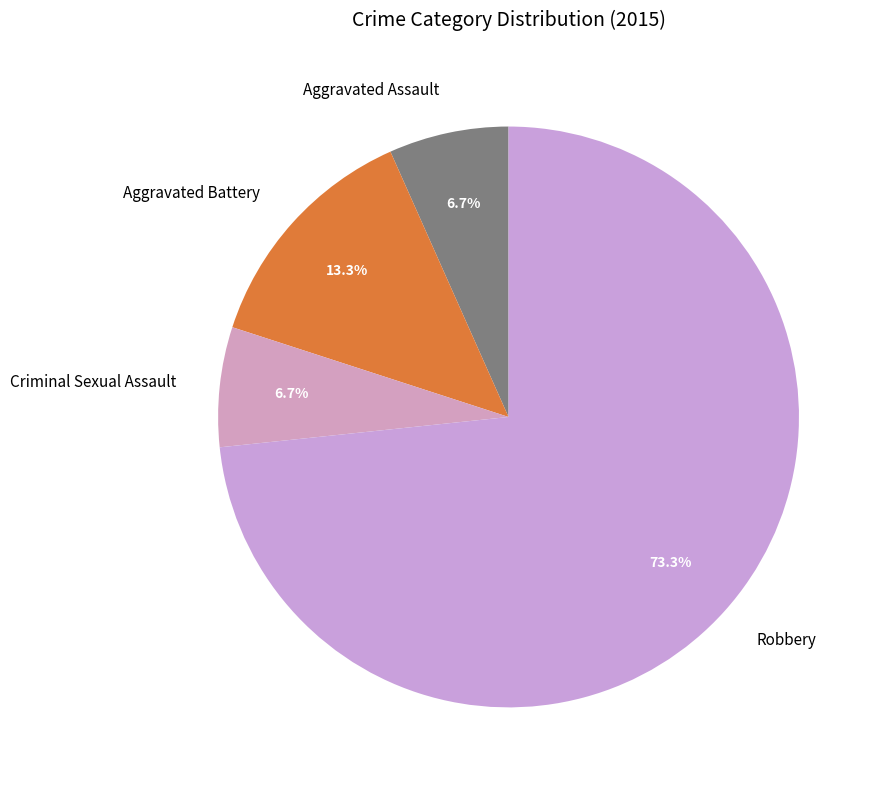

How many slices are in this pie chart?

4